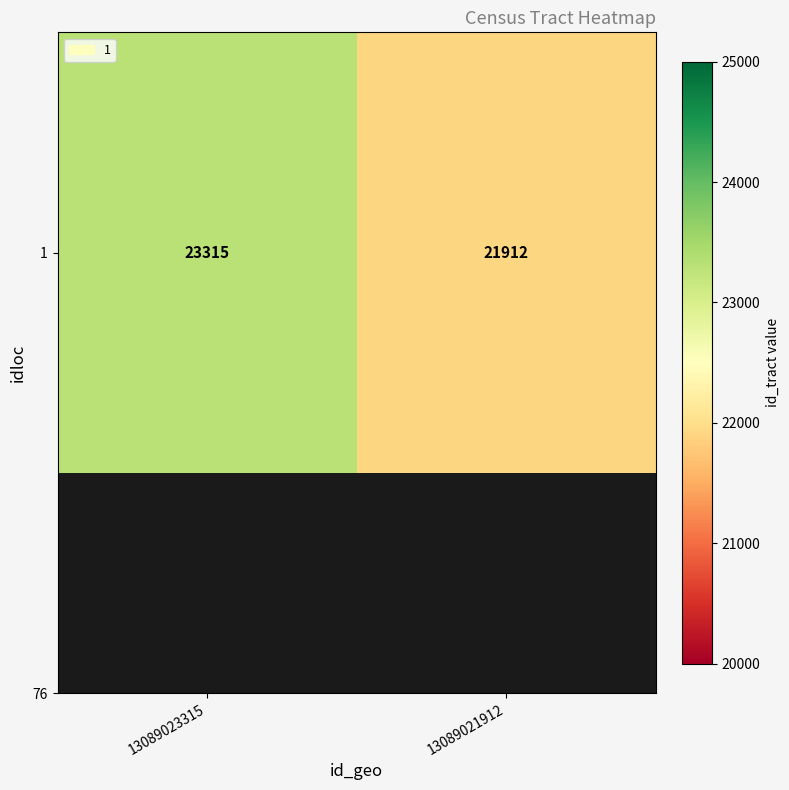

Reading left to right, list all the values displayed in this chart.

13089023315=23315	13089021912=21912